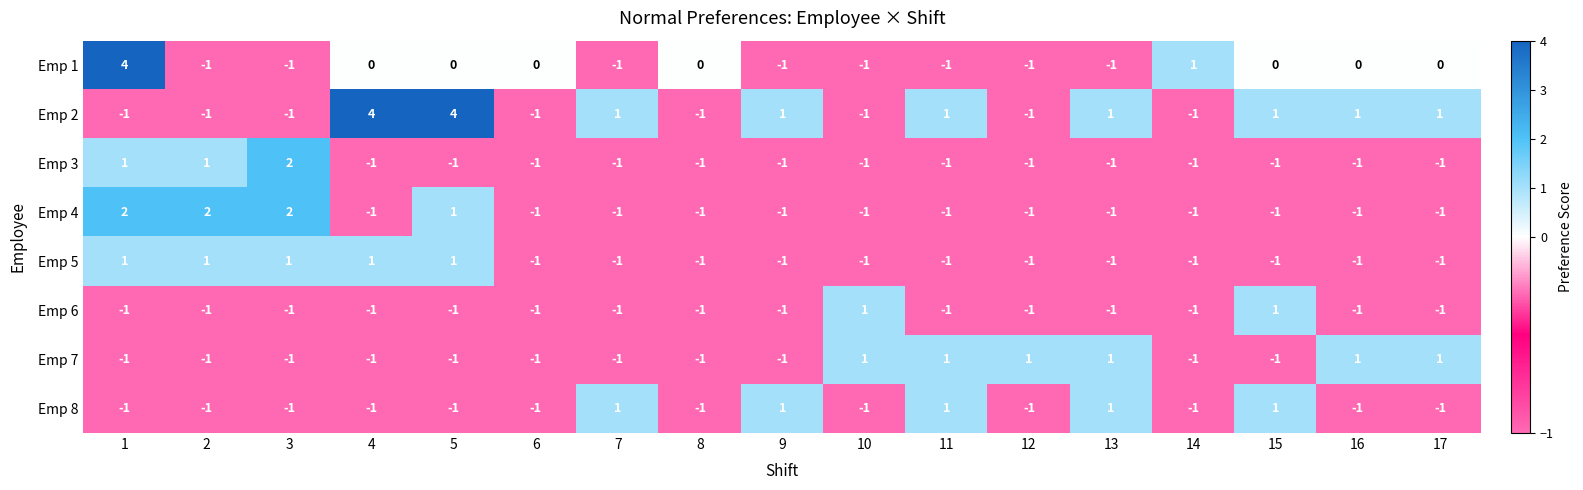

What is the sum of all Emp 5 values?

-7